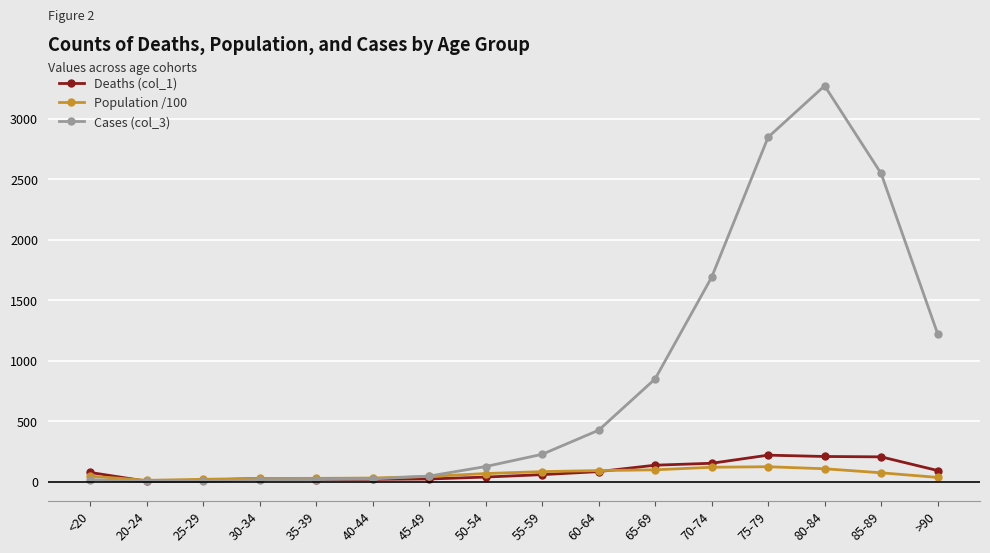

Is the value of Cases (col_3) at 65-69 greater than the value of Deaths (col_1) at 75-79?

Yes